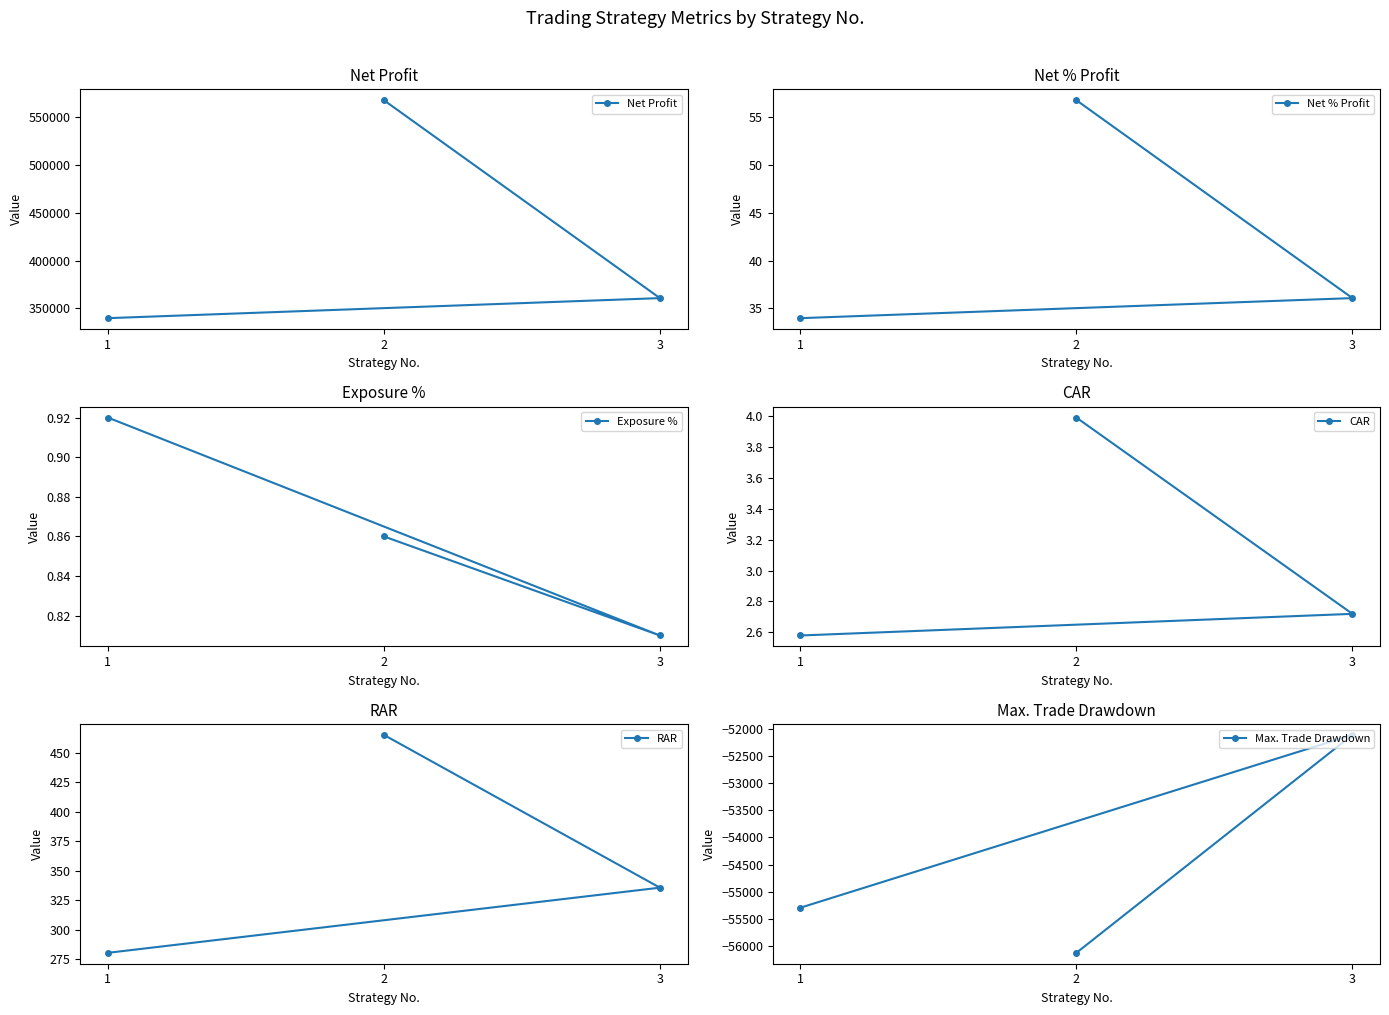

Is it true that Net Profit equals 97900.9 at 3?

False